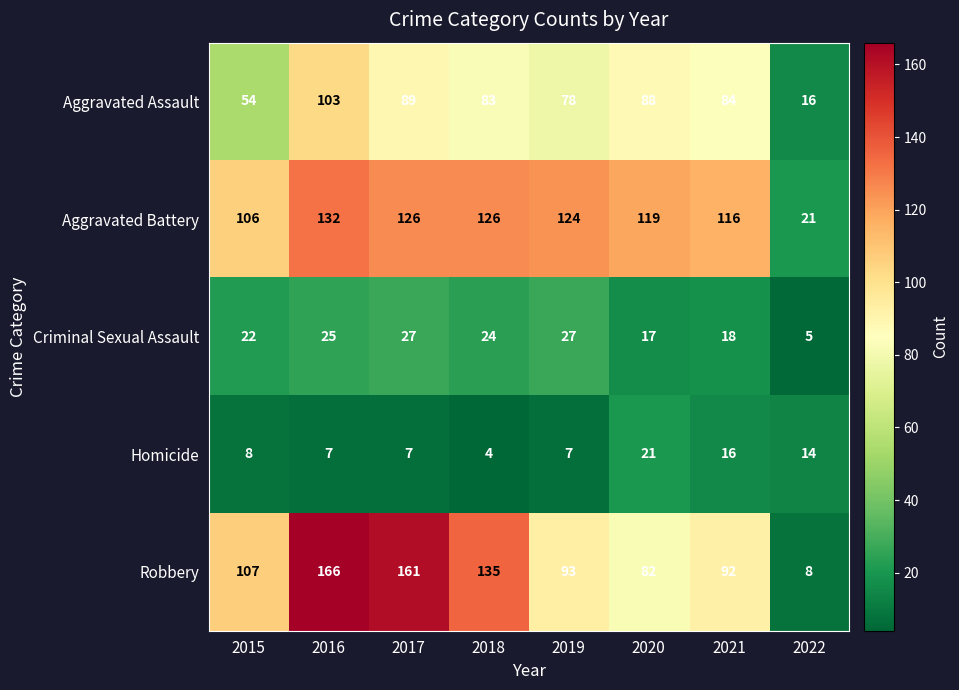

Where does the Aggravated Assault series first go above 84?

2016